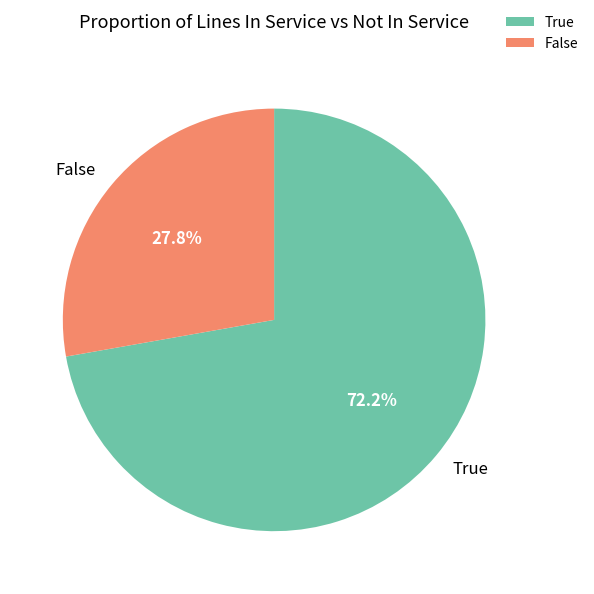

Which has a higher value, False or True?

True